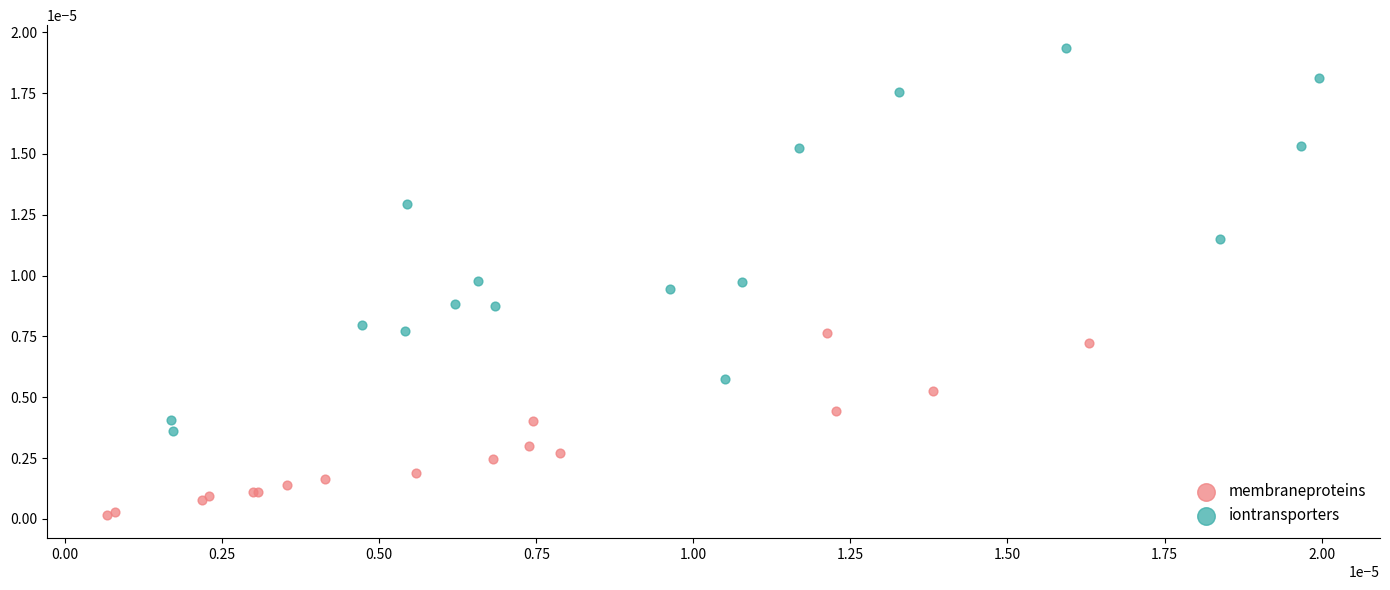

Which series contains the lowest Y value?

membraneproteins